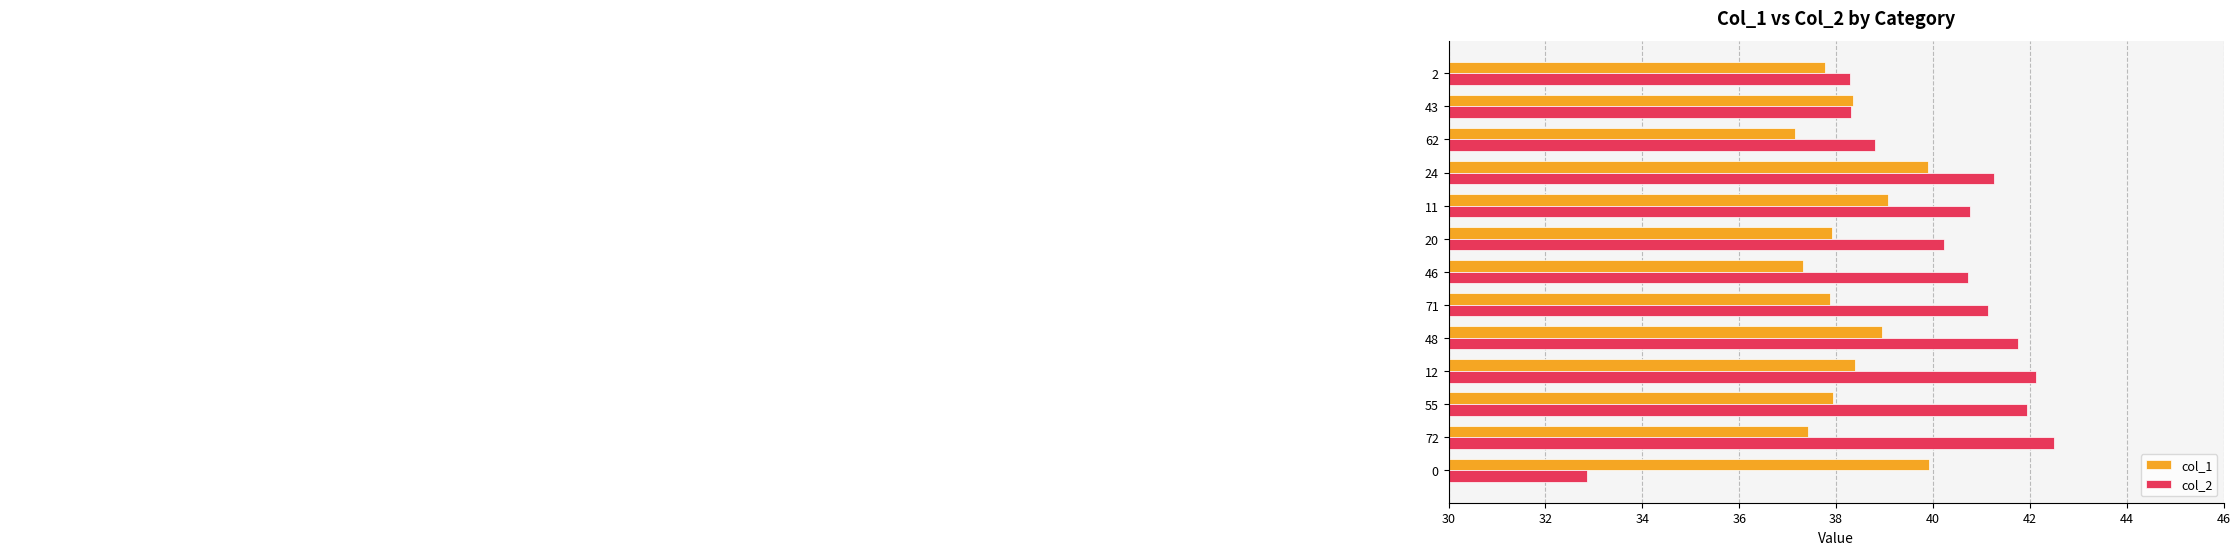

Between 71 and 46, which series saw the biggest shift?

col_1